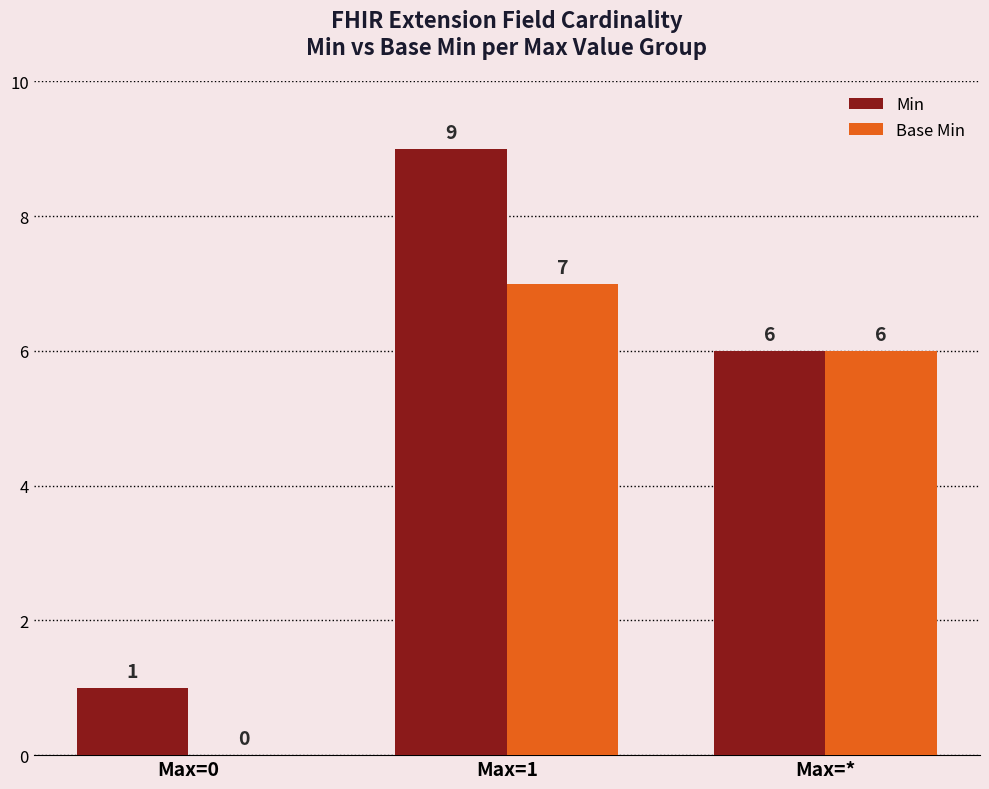

What is the total value across all series at Max=0?

1